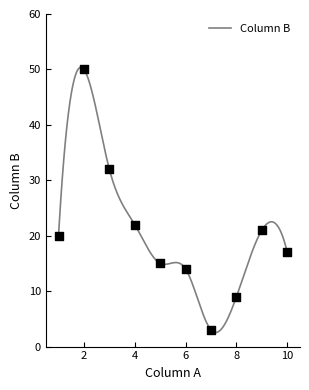

Which has a higher value, 3 or 9?

3